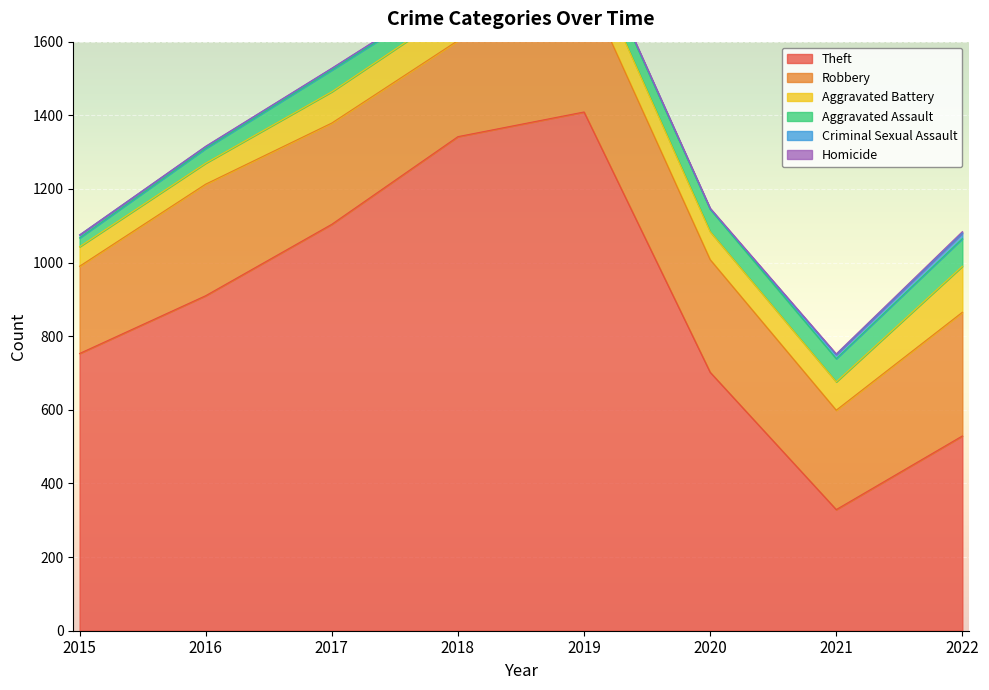

True or false: Aggravated Battery and Robbery intersect in this chart.

False